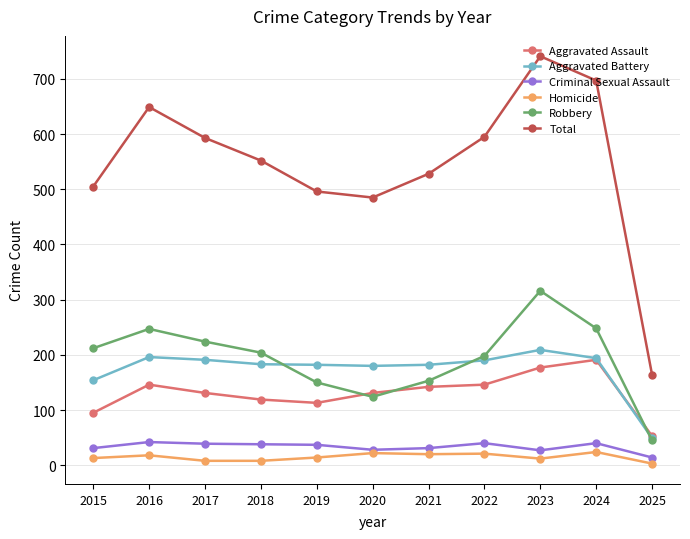

What is the average value of the Homicide series?

15